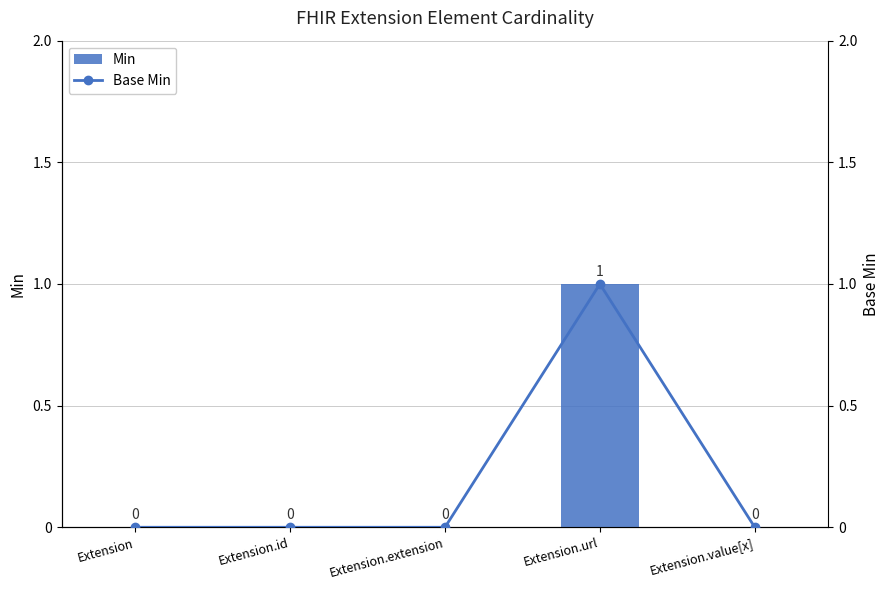

Reading left to right, extract all data points from this chart.

Min: 0	0	0	1	0
Base Min: 0	0	0	1	0